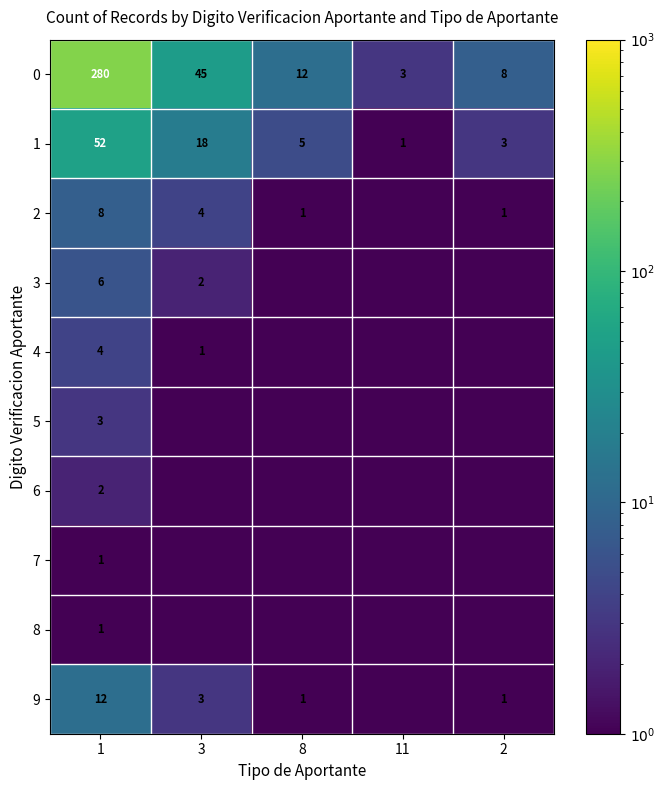

Is it true that 6 equals 2.0 at 1?

True